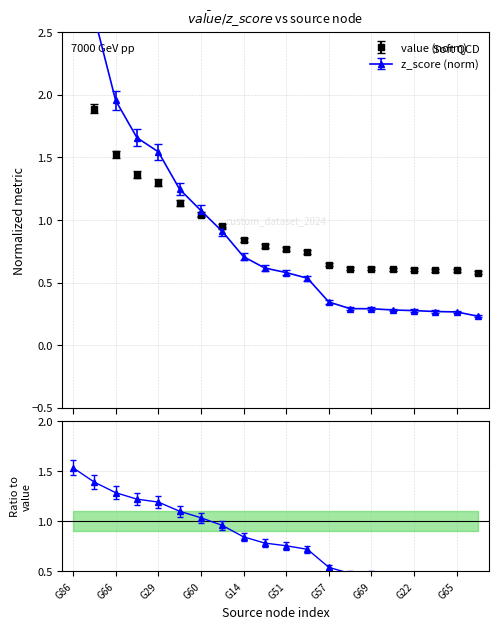

Read the value value at G65.

0.6